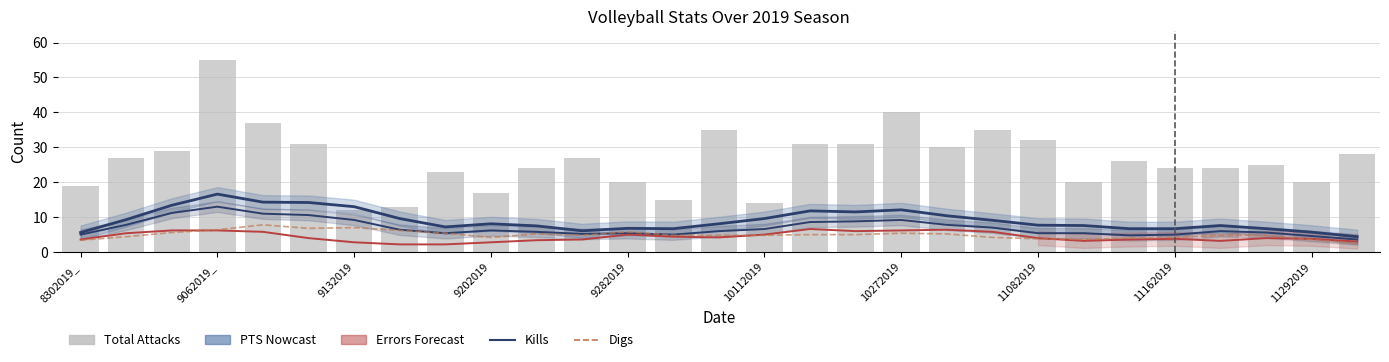

Are the bars horizontal?

No